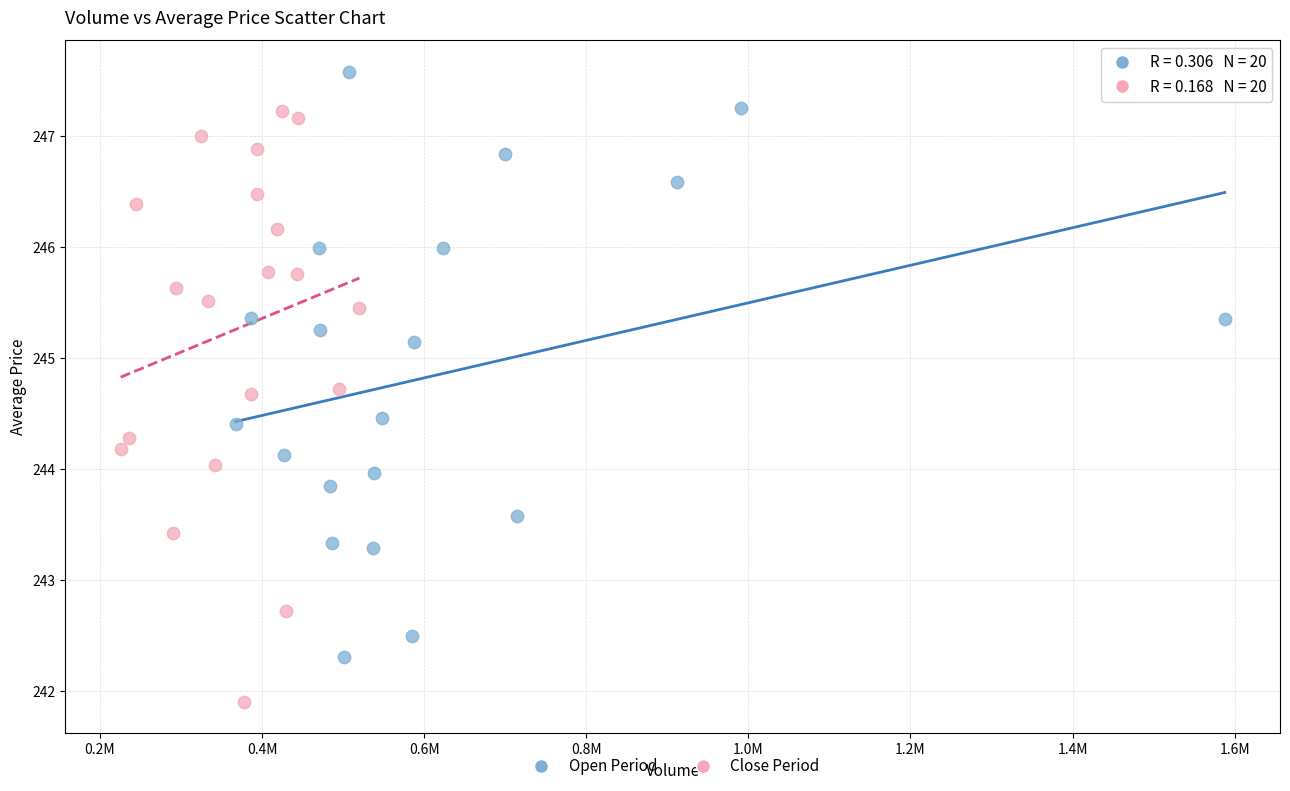

Which series contains the lowest Y value?

Close Period